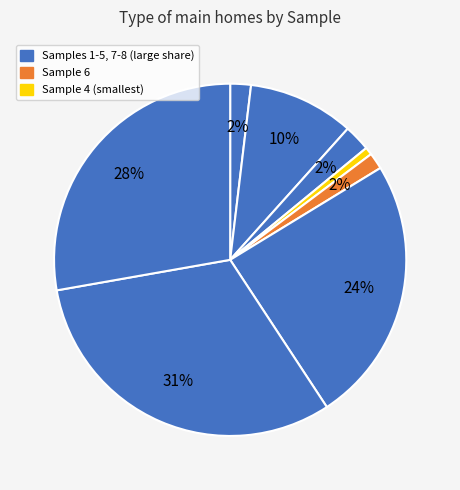

Count the number of slices in the pie.

8